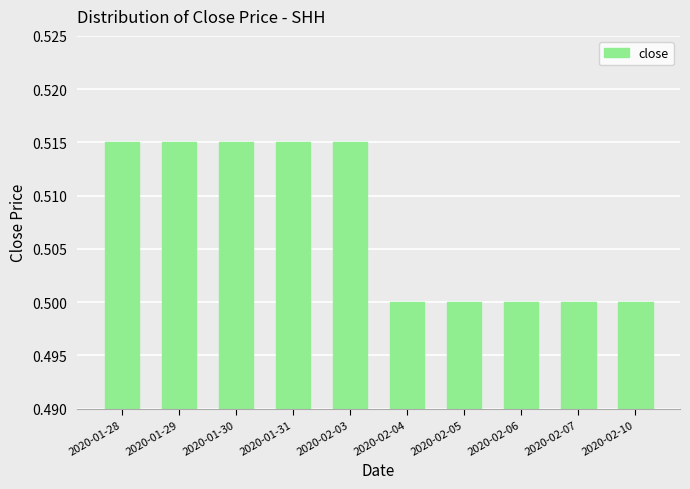

What is the label of the 4th bar from the right?

2020-02-05